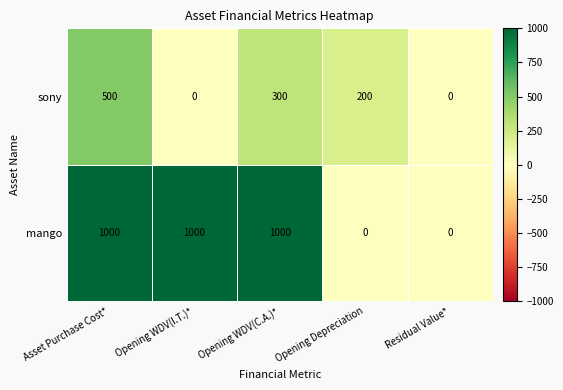

What is the difference between the sony values at Opening Depreciation and Opening WDV(I.T.)*?

200